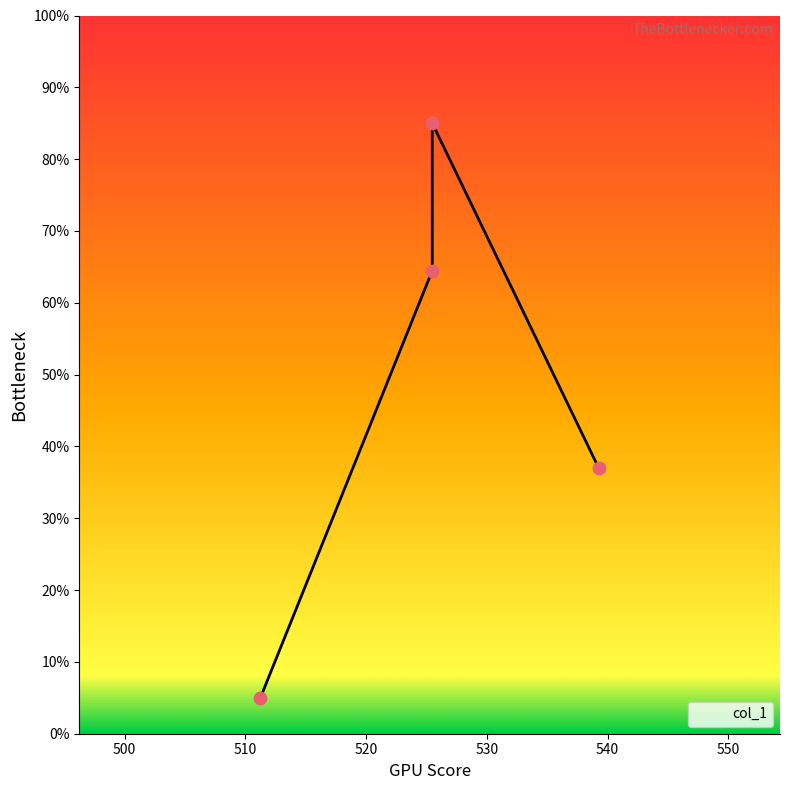

Which has a higher value, 539.2777 or 525.4796?

525.4796